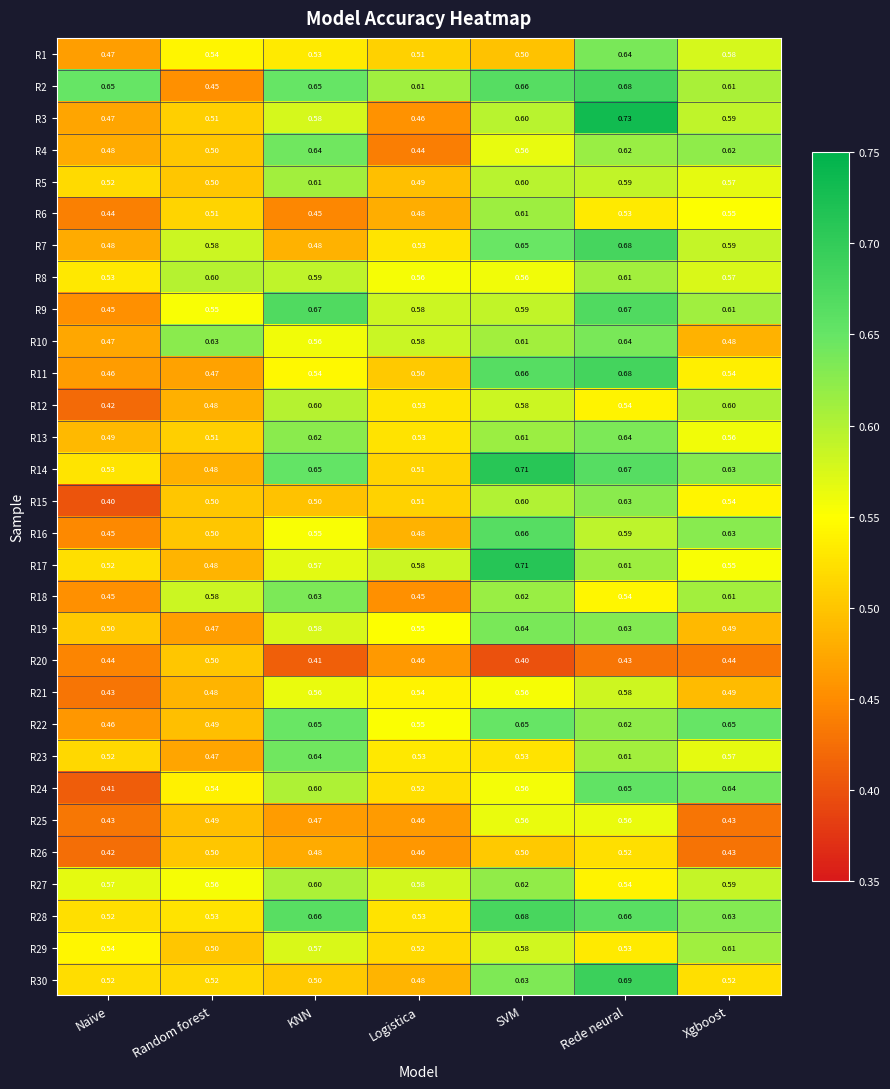

What is the spread (max minus min) of values at SVM?

0.3